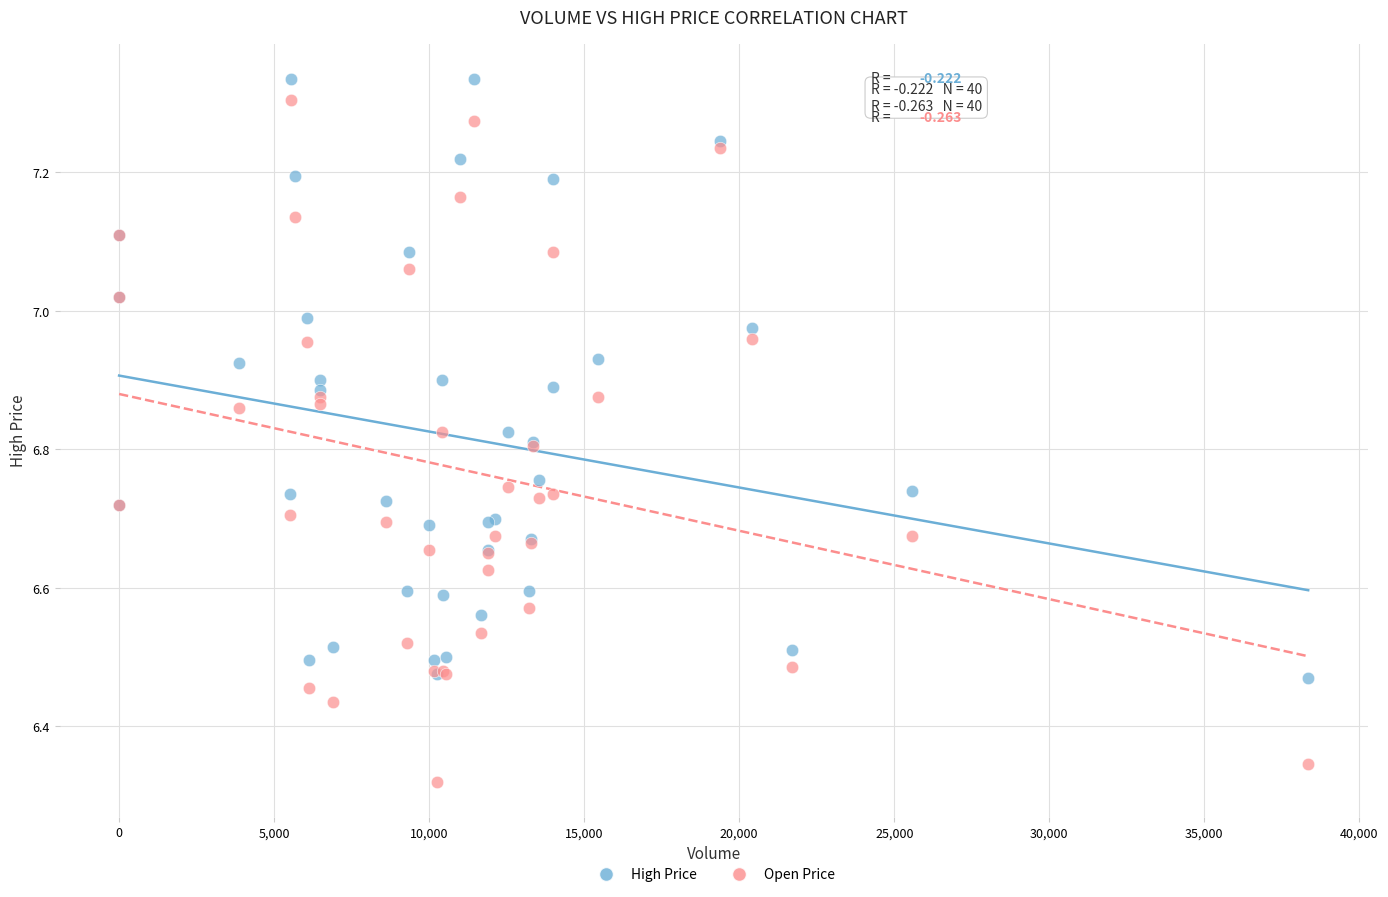

What are all the series names shown in the legend?

High Price, Open Price